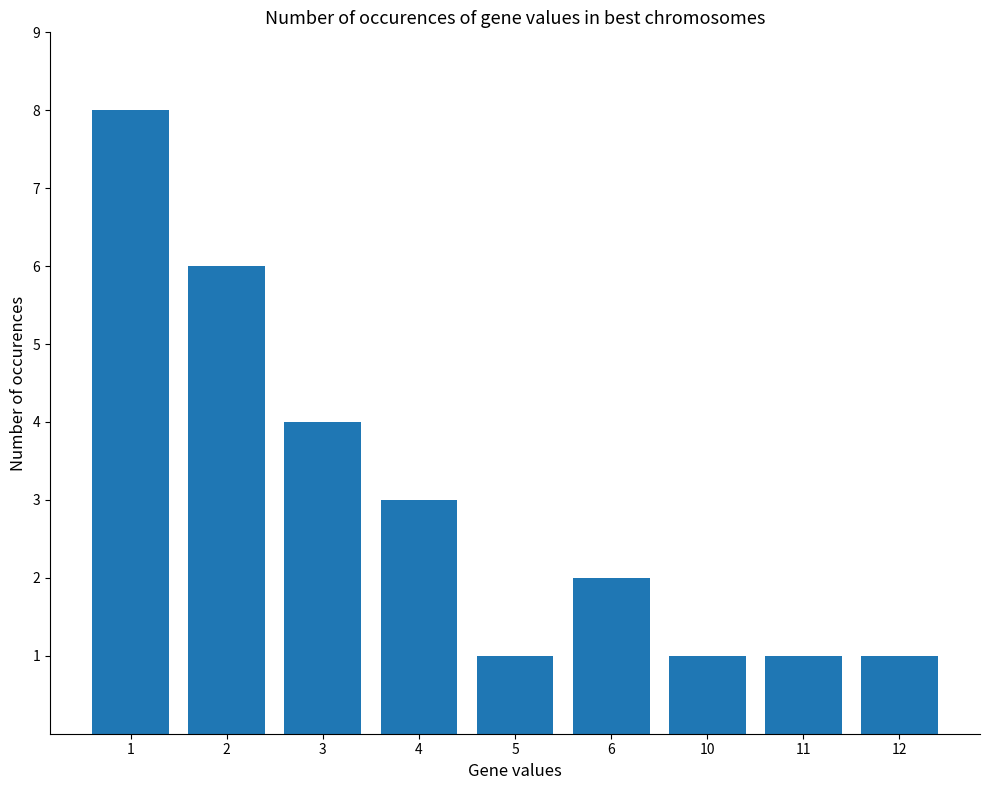

What is the sum of all values?

27